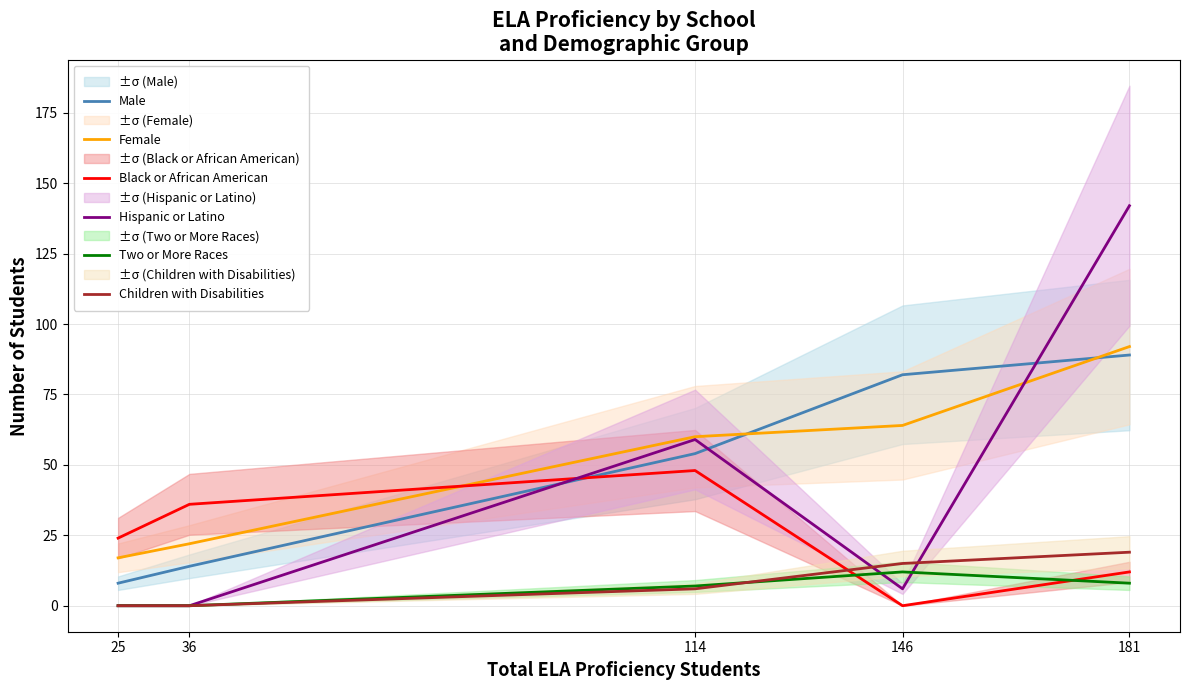

How many times do Children with Disabilities and Two or More Races cross each other?

1